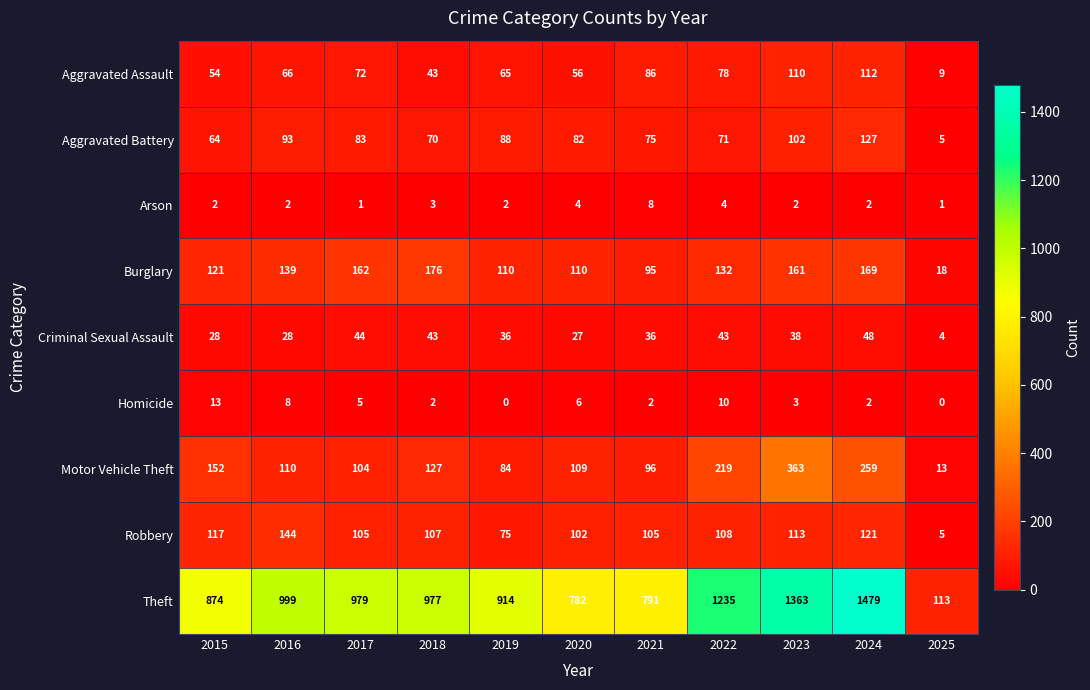

At which label does Robbery reach its peak?

2016